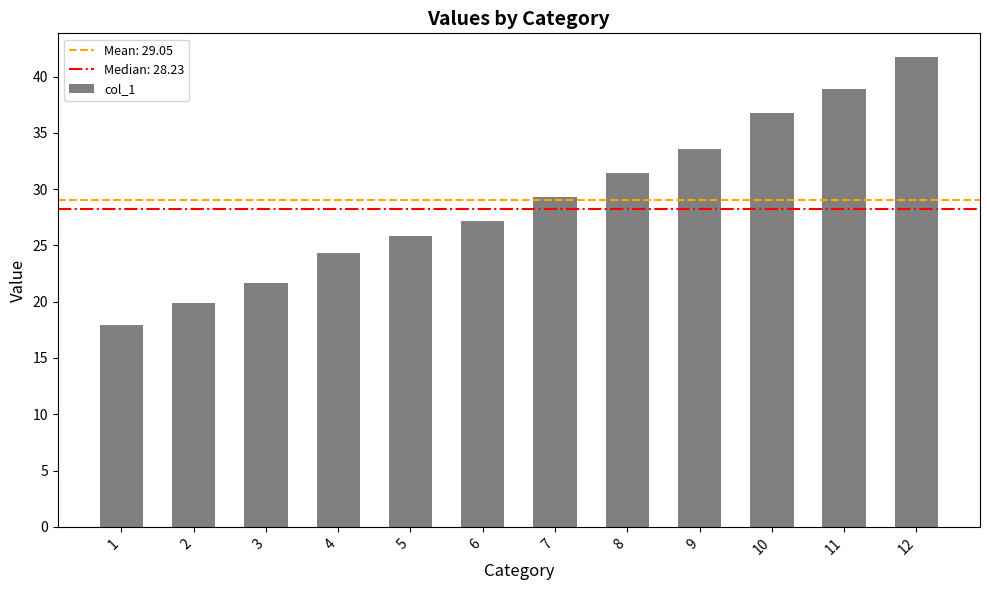

What is the approximate value at 2?

19.9